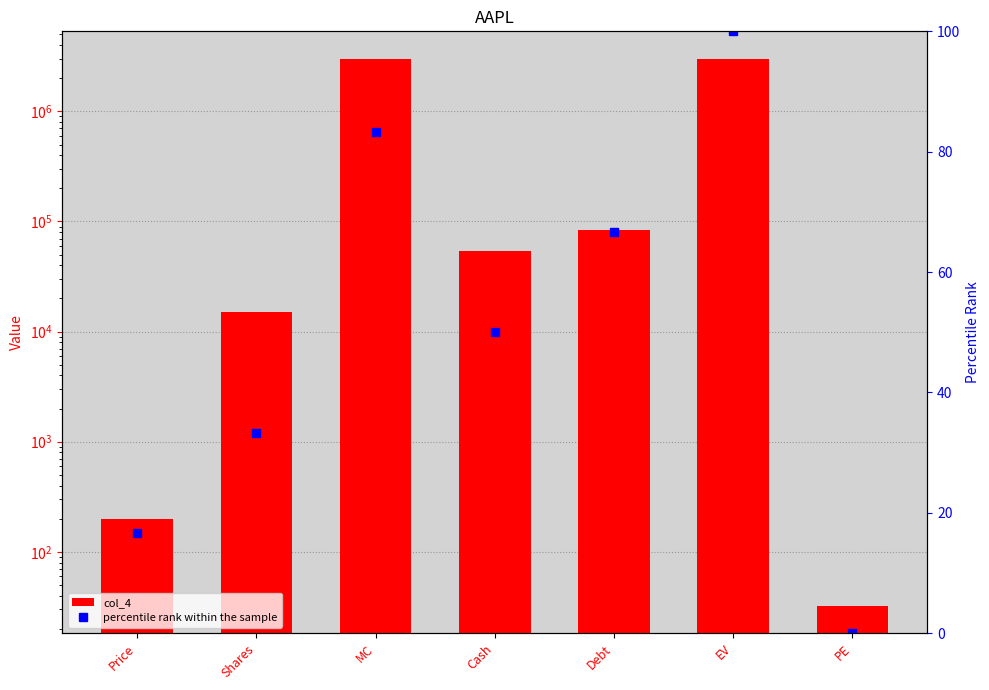

True or false: percentile rank within the sample has a value of 100.0 at EV.

True